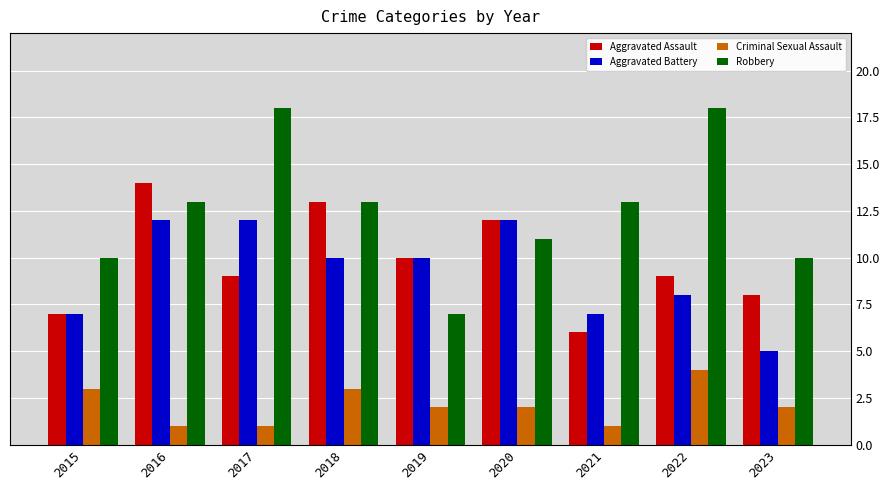

The value of Robbery at 2019 is 4. True or false?

False